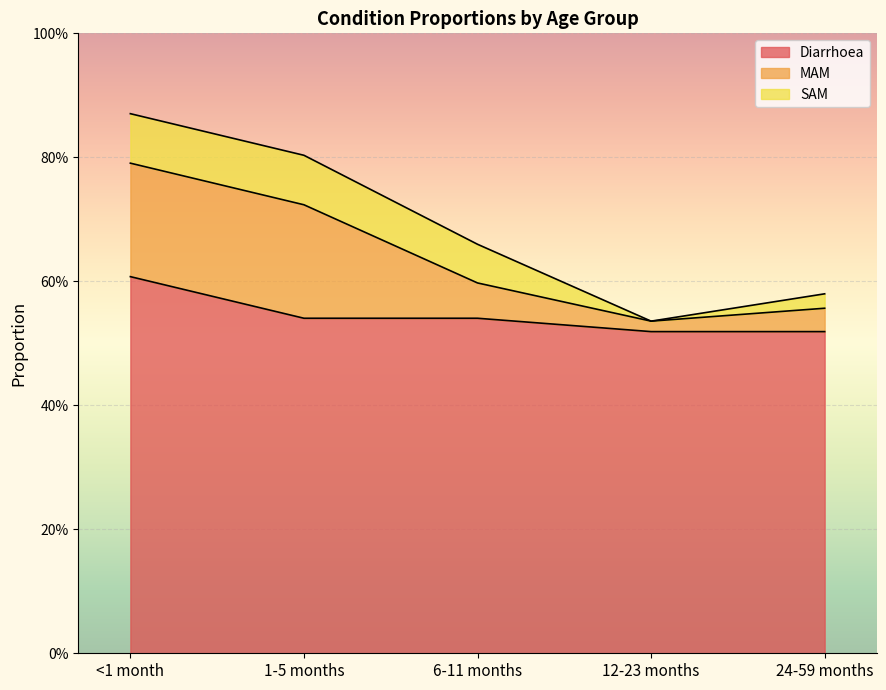

Where is the first local minimum for MAM?

12-23 months